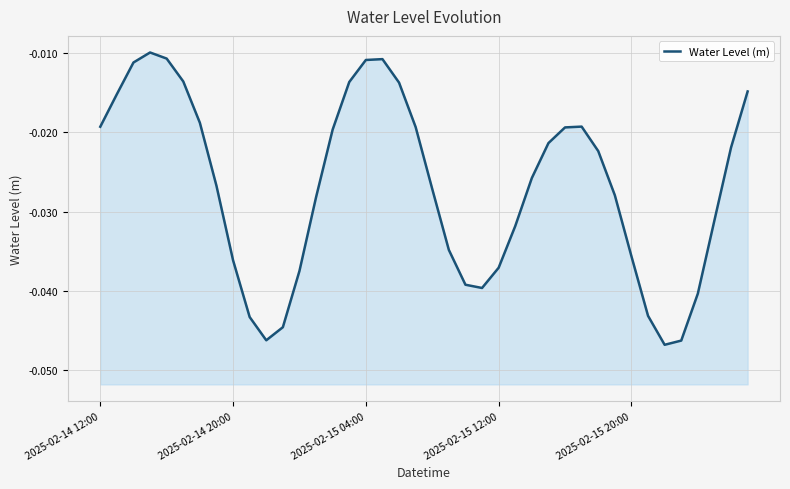

The chart shows a value of -0.0 at 2025-02-15 04:00. True or false?

True